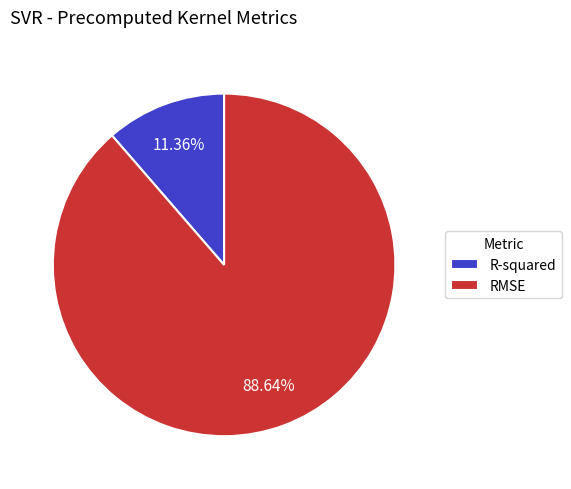

To the nearest percent, what is the difference between the largest and smallest slice percentages?

77%